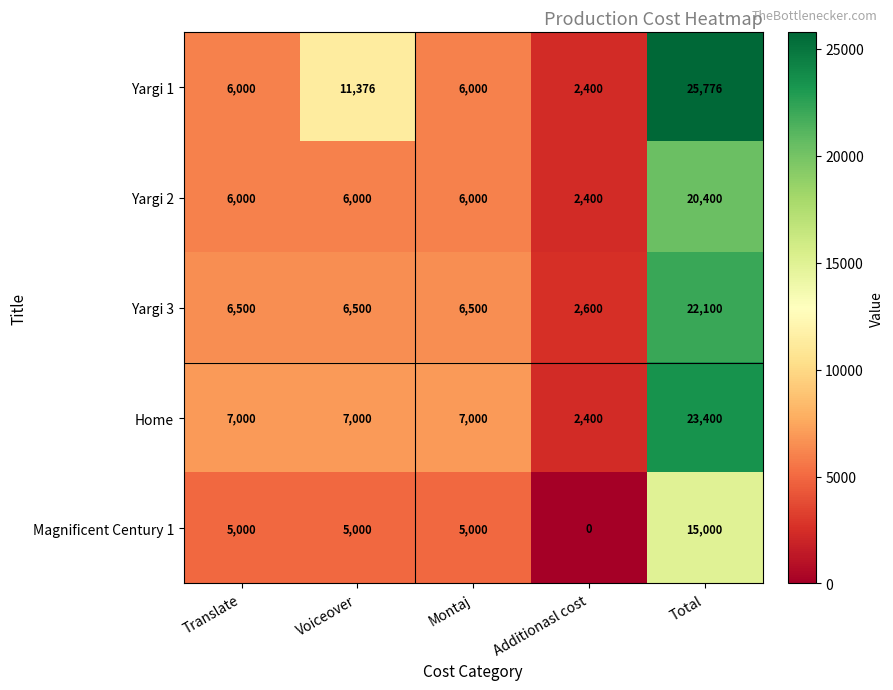

At how many categories does at least one series exceed 6696?

4